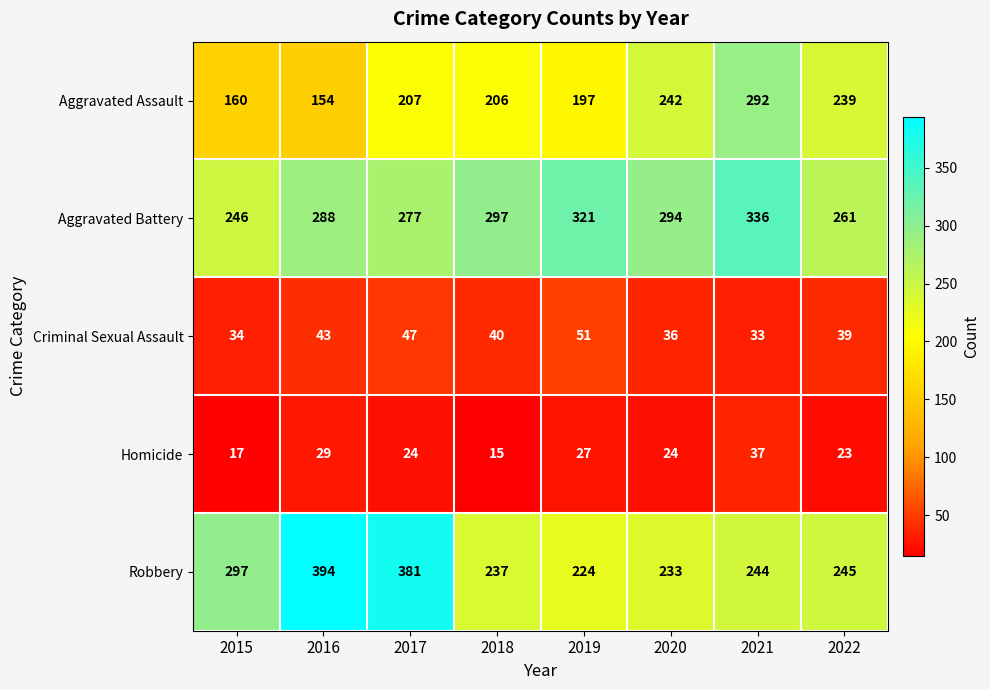

Which series has the widest spread of values?

Robbery